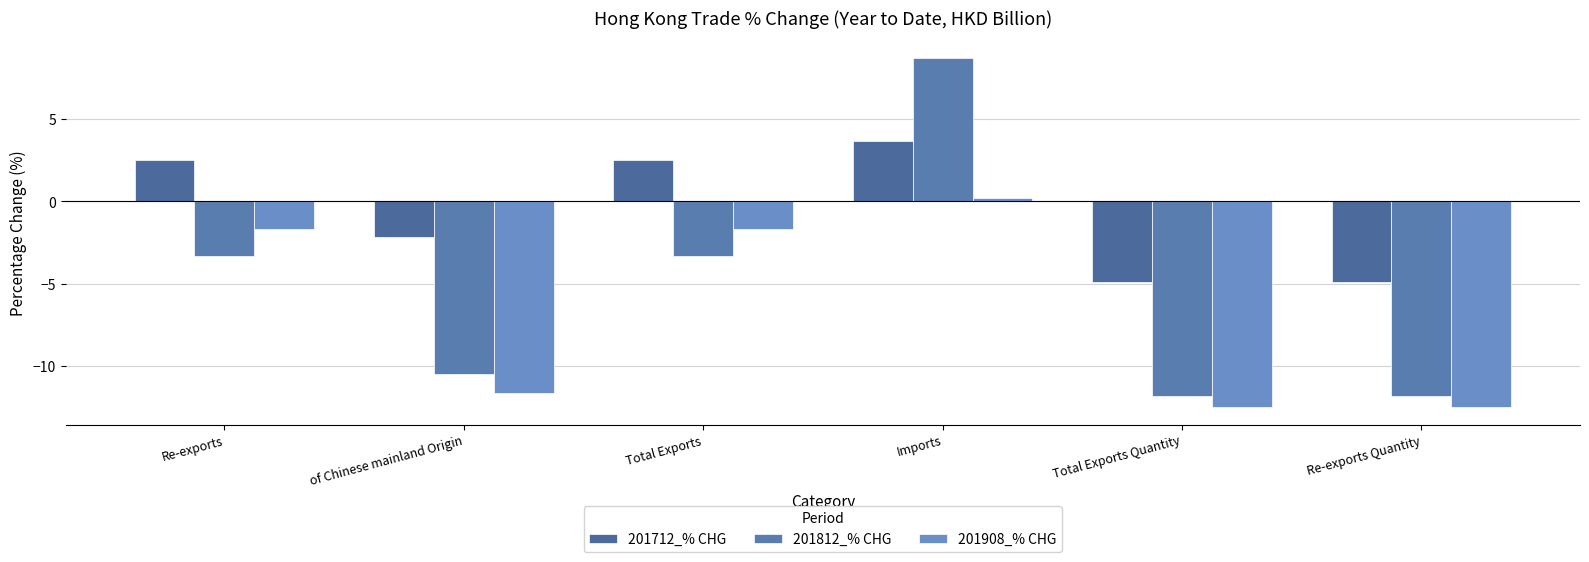

How many distinct data groups are displayed?

3